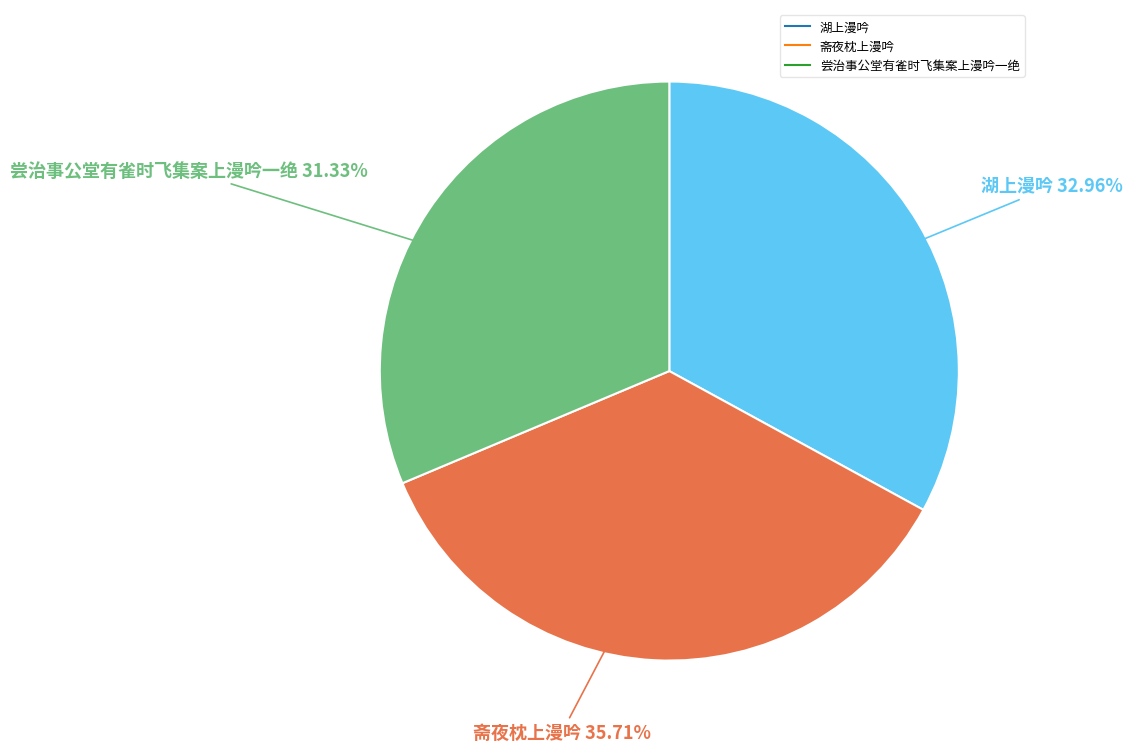

The 斋夜枕上漫吟 slice represents 26% of the pie. True or false?

False